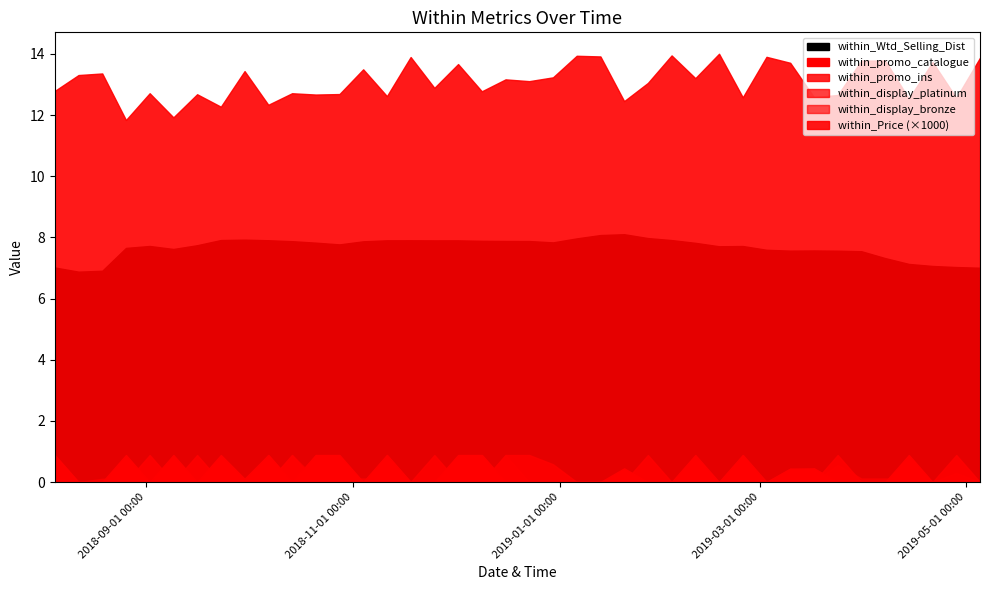

Which has a higher value, 2018-09-16 or 2018-12-09?

2018-12-09